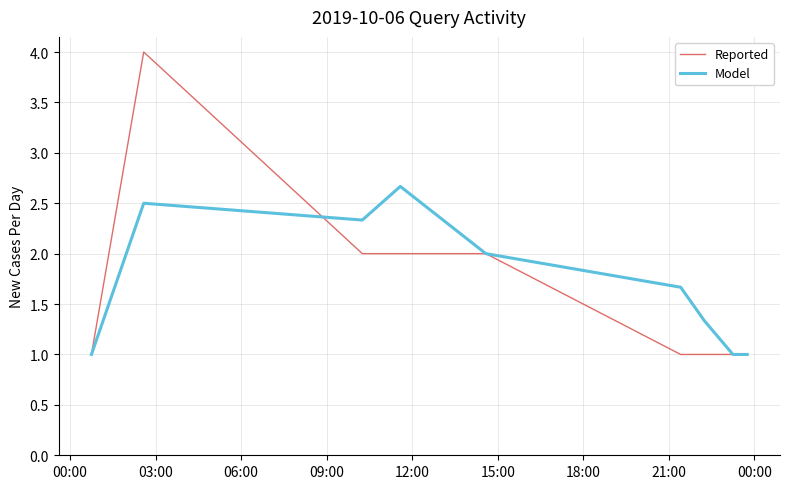

Rank the series by their maximum value, from lowest to highest.

Model, Reported